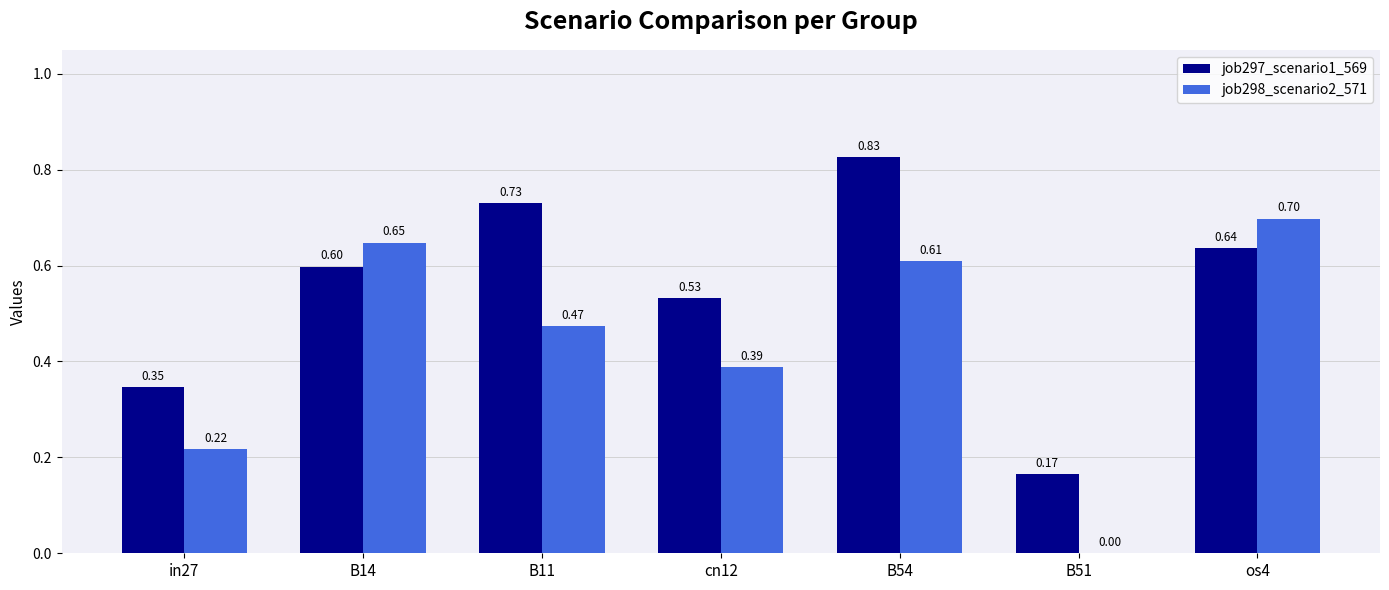

What is the total value across all series at B14?

1.2